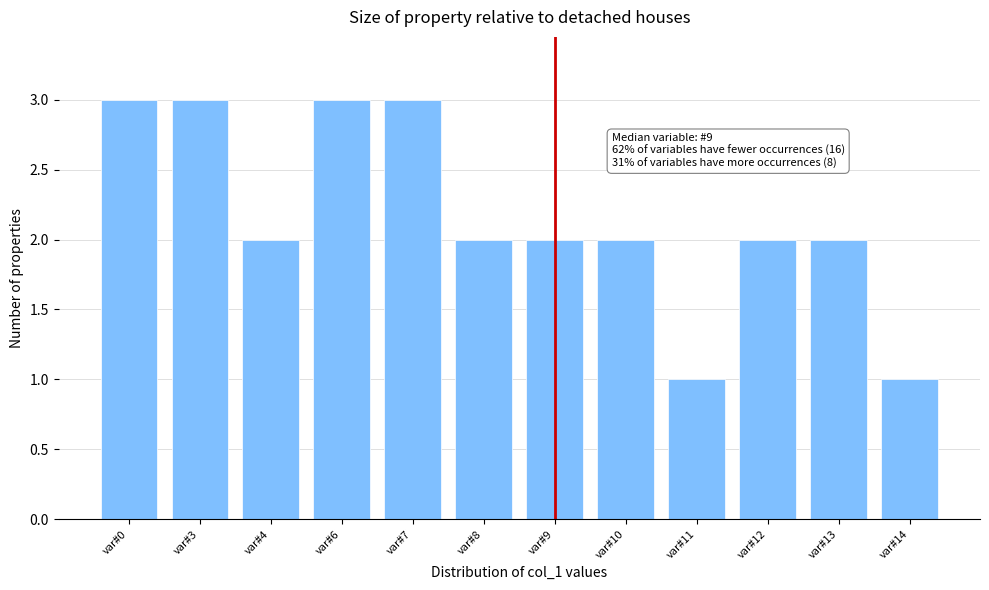

Reading left to right, what are all the values shown in this chart?

var#0=3	var#3=3	var#4=2	var#6=3	var#7=3	var#8=2	var#9=2	var#10=2	var#11=1	var#12=2	var#13=2	var#14=1